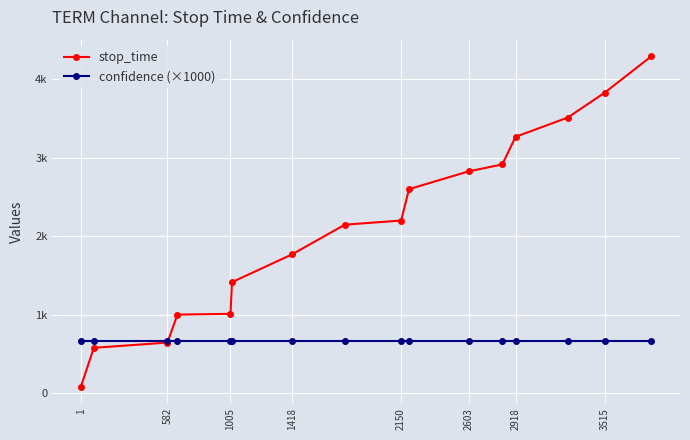

What are all the series names shown in the legend?

stop_time, confidence (×1000)